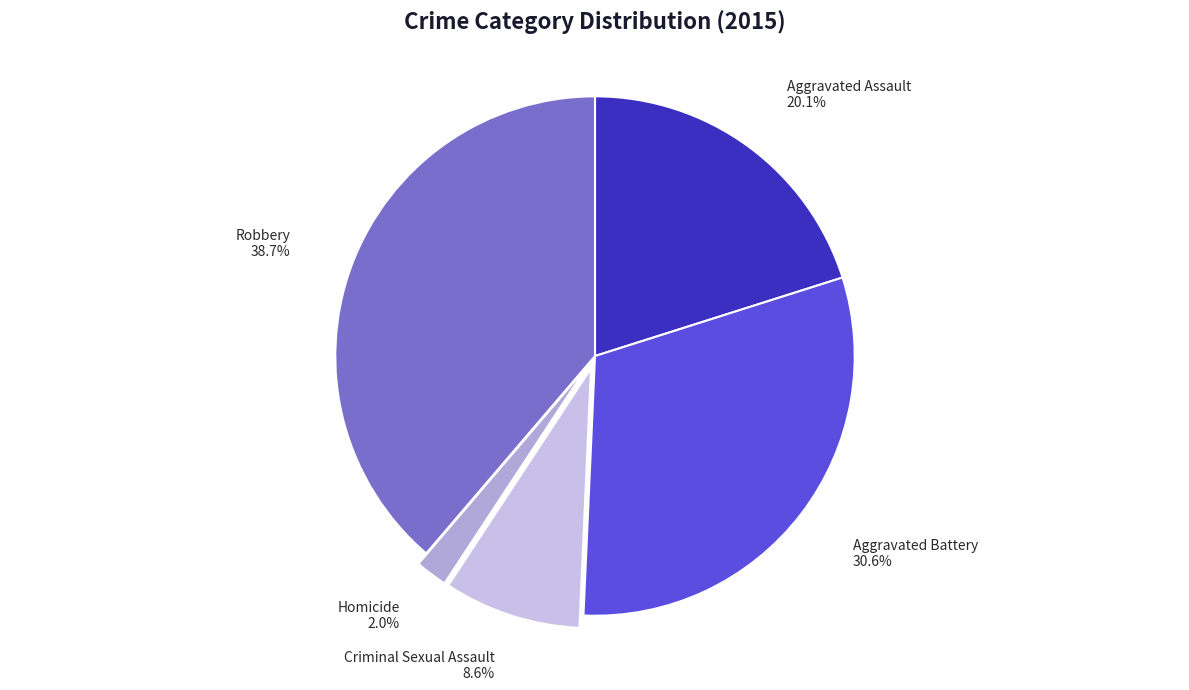

Does Aggravated Battery account for over 50% of the chart?

No